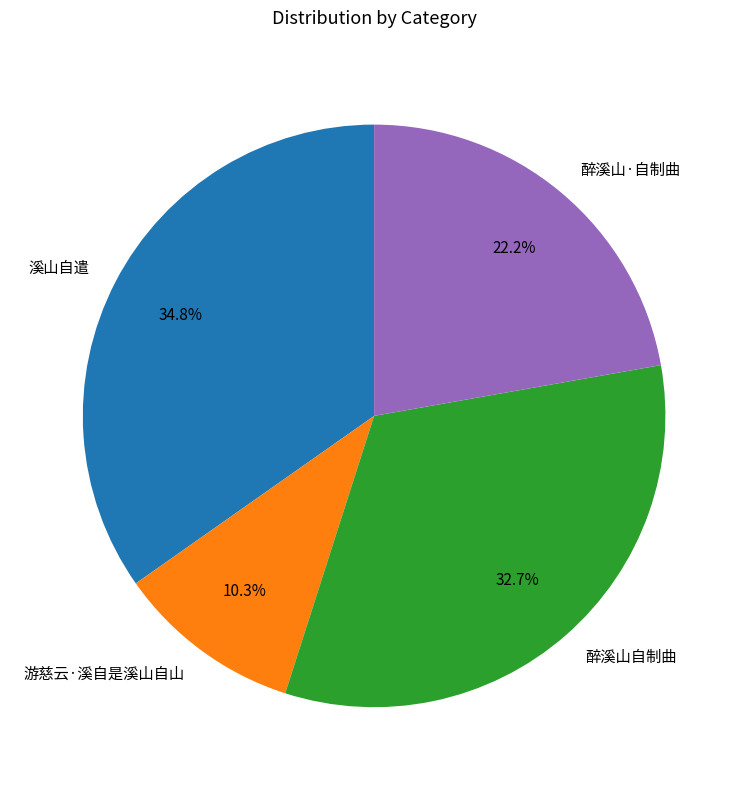

How many slices are in this pie chart?

4